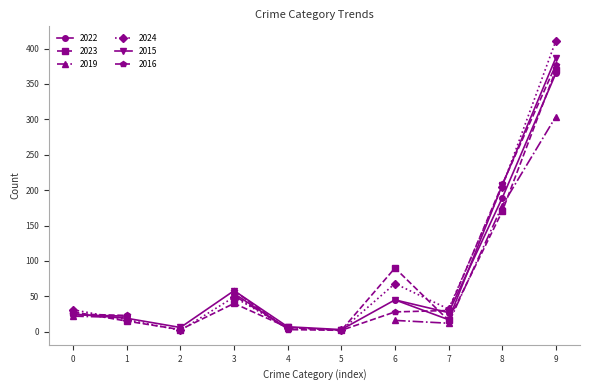

After their last crossing, which series has the higher values: 2022 or 2023?

2022